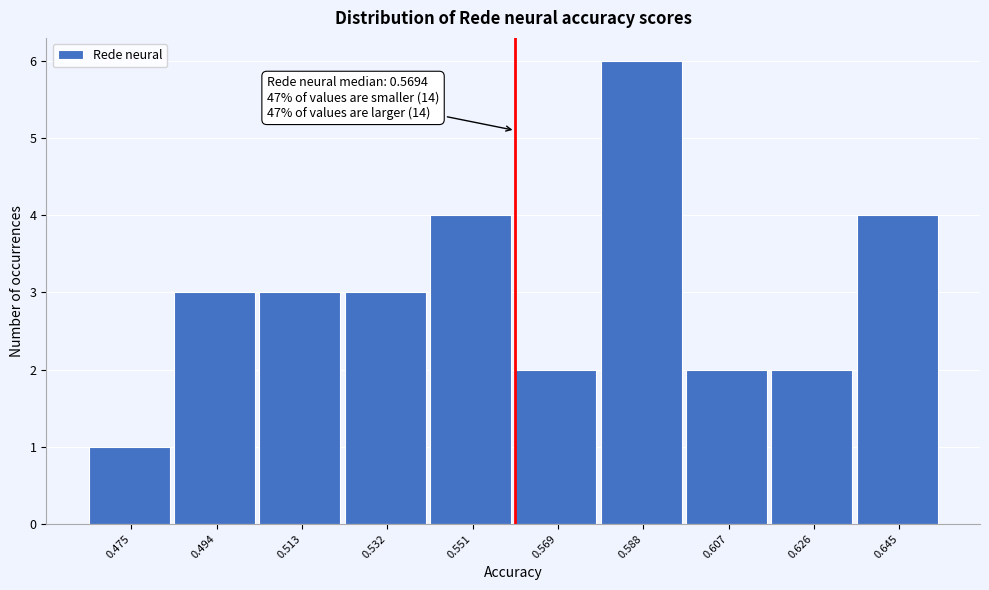

Reading left to right, what are all the values shown in this chart?

1	3	3	3	4	2	6	2	2	4